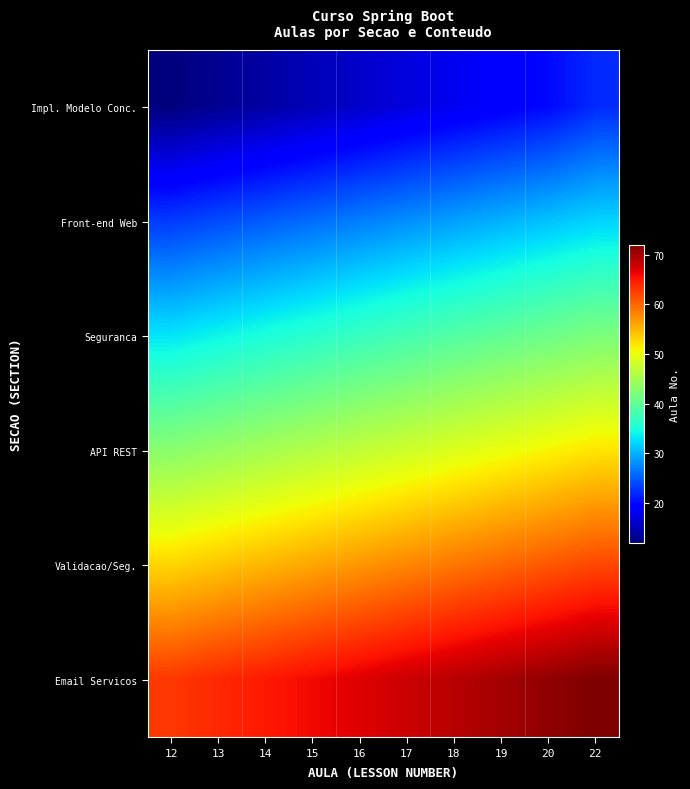

Reading right to left, list all the values displayed in this chart.

Impl. Modelo Conc.: 22=22	20=20	19=19	18=18	17=17	16=16	15=15	14=14	13=13	12=12
Front-end Web: 22=32	20=31	19=30	18=29	17=28	16=27	15=26	14=25	13=24	12=23
Seguranca: 22=42	20=41	19=40	18=39	17=38	16=37	15=36	14=35	13=34	12=33
API REST: 22=52	20=51	19=50	18=49	17=48	16=47	15=46	14=45	13=44	12=43
Validacao/Seg.: 22=62	20=61	19=60	18=59	17=58	16=57	15=56	14=55	13=54	12=53
Email Servicos: 22=72	20=71	19=70	18=69	17=68	16=67	15=66	14=65	13=64	12=63